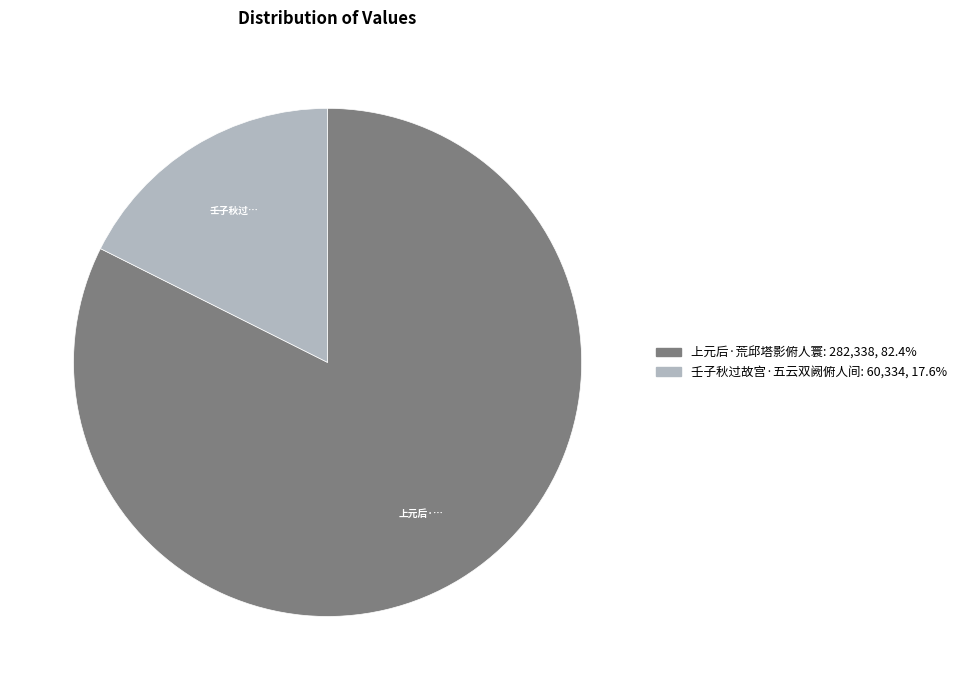

Combined, do 壬子秋过故宫·五云双阙俯人间 and 上元后·荒邱塔影俯人寰 account for over 50%?

Yes